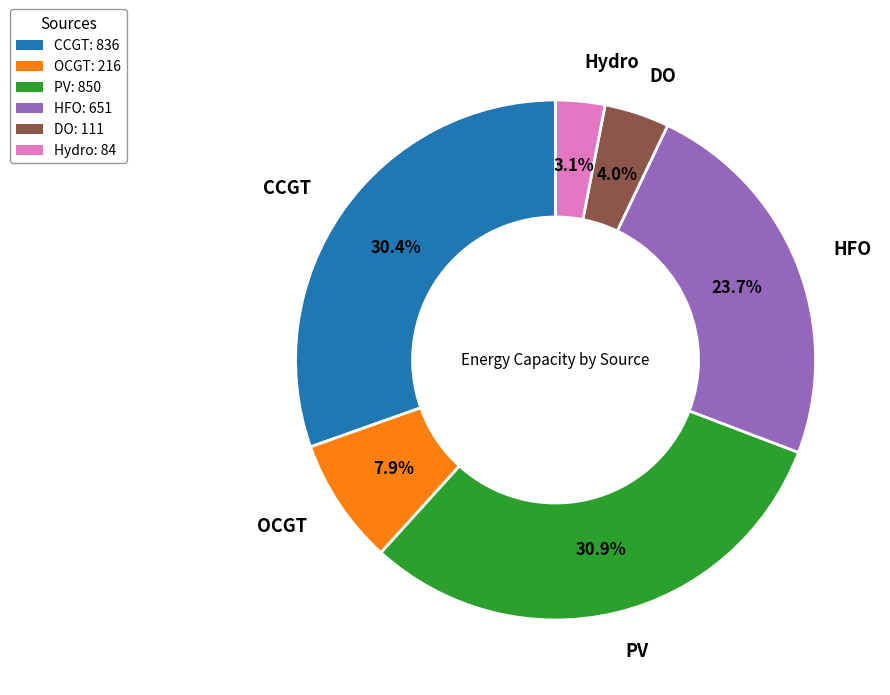

Rank the categories by value from lowest to highest.

Hydro, DO, OCGT, HFO, CCGT, PV